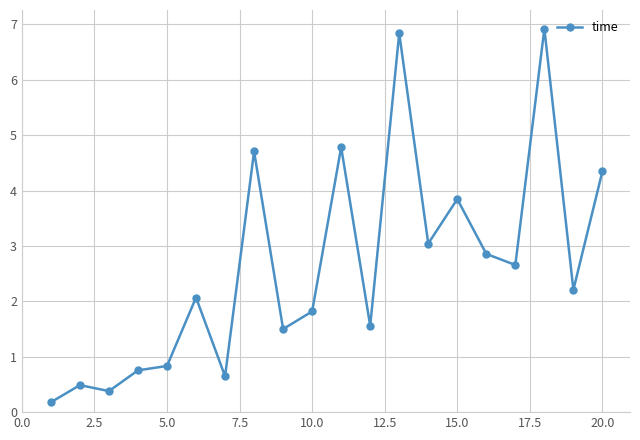

What is the average value?

2.6